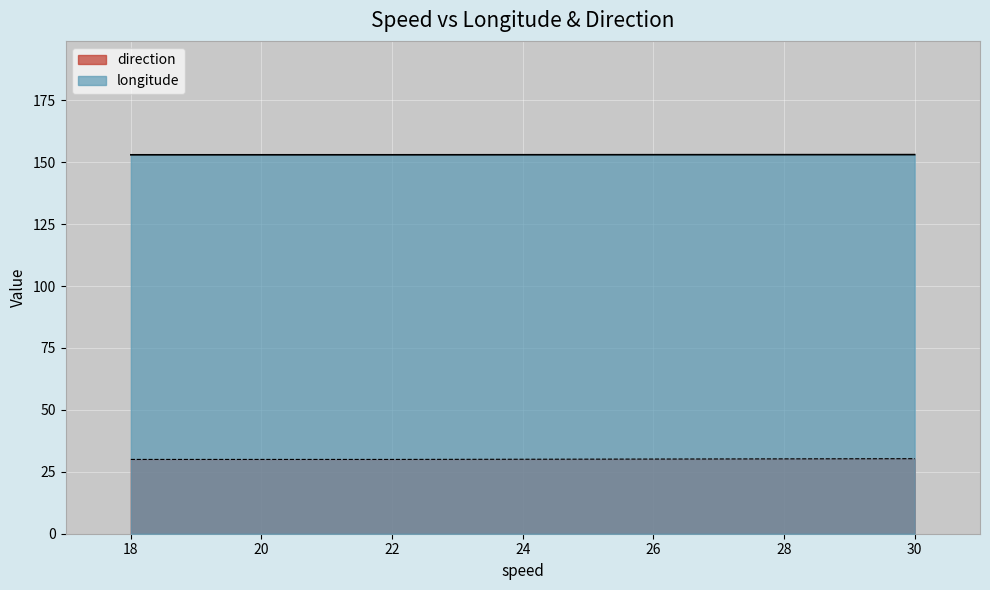

Reading right to left, extract all data points from this chart.

longitude: 30=153.1	22=153.0	18=153.0
direction: 30=30.3	22=30.0	18=30.0